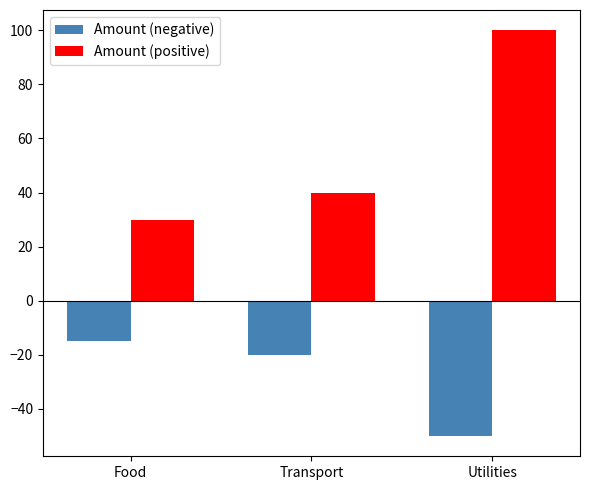

Reading right to left, list all the values displayed in this chart.

Amount (negative): Utilities=-50	Transport=-20	Food=-15
Amount (positive): Utilities=100	Transport=40	Food=30